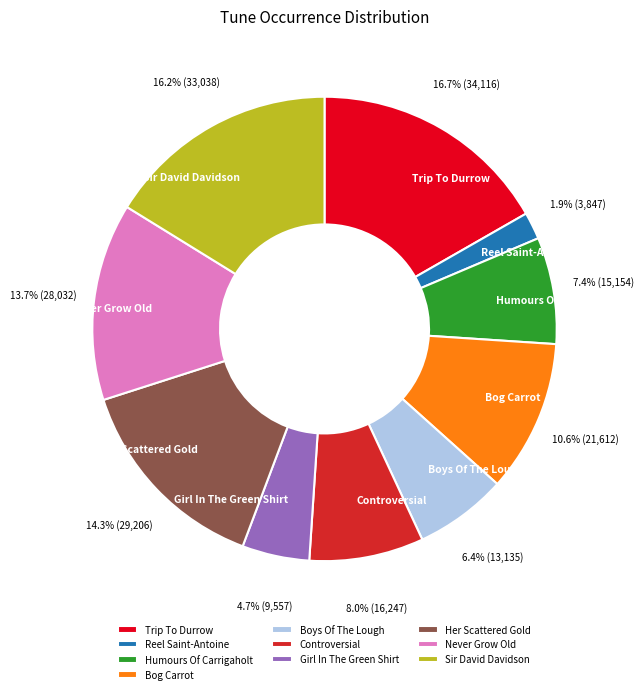

Rank the categories by value from lowest to highest.

Reel Saint-Antoine, Girl In The Green Shirt, Boys Of The Lough, Humours Of Carrigaholt, Controversial, Bog Carrot, Never Grow Old, Her Scattered Gold, Sir David Davidson, Trip To Durrow